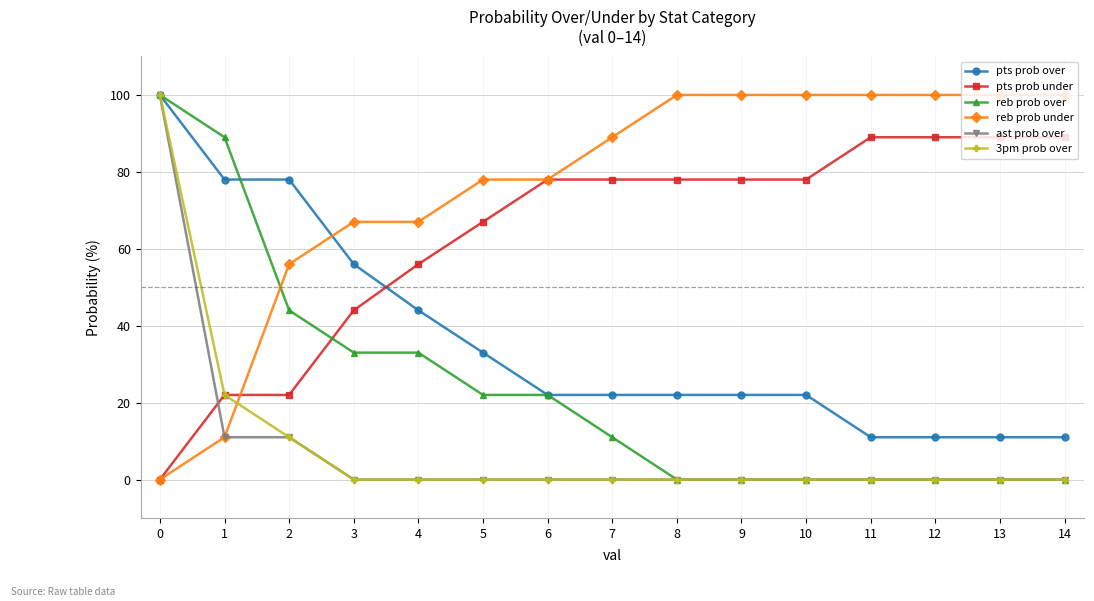

What is the maximum value shown in the chart?

100